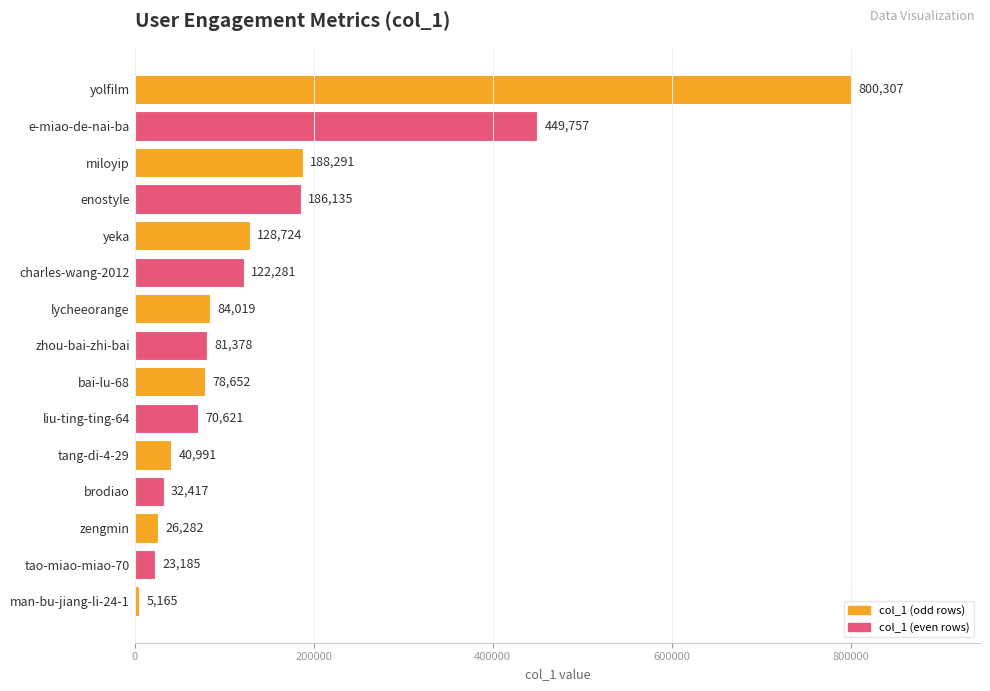

What is the difference between the maximum and second lowest values?

777122